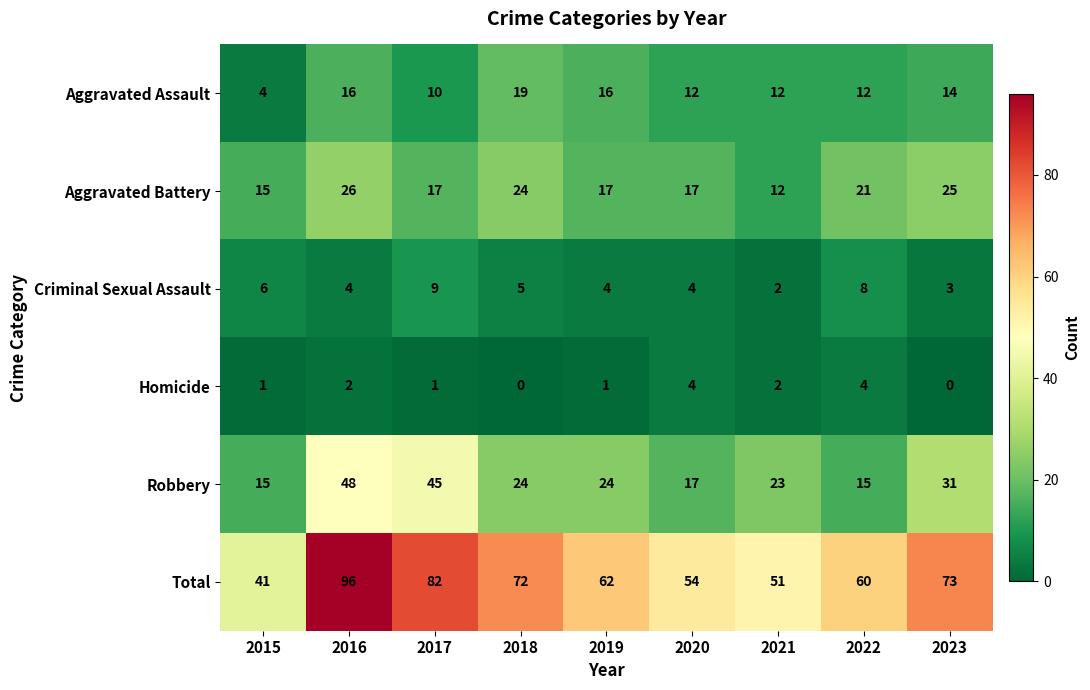

What is the difference between the second highest and minimum values in the Homicide series?

4